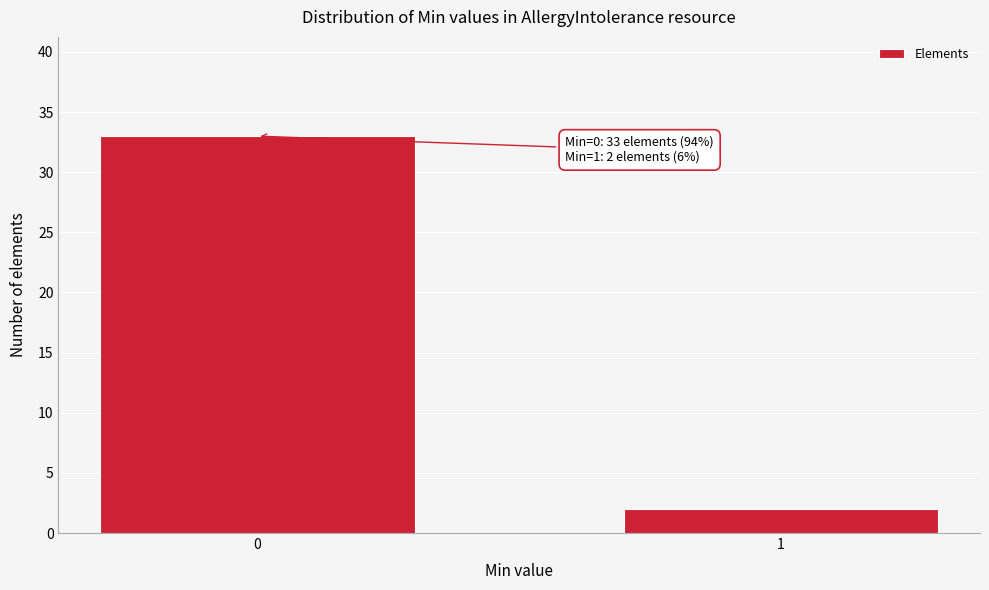

Reading left to right, what are all the values shown in this chart?

0=33	1=2